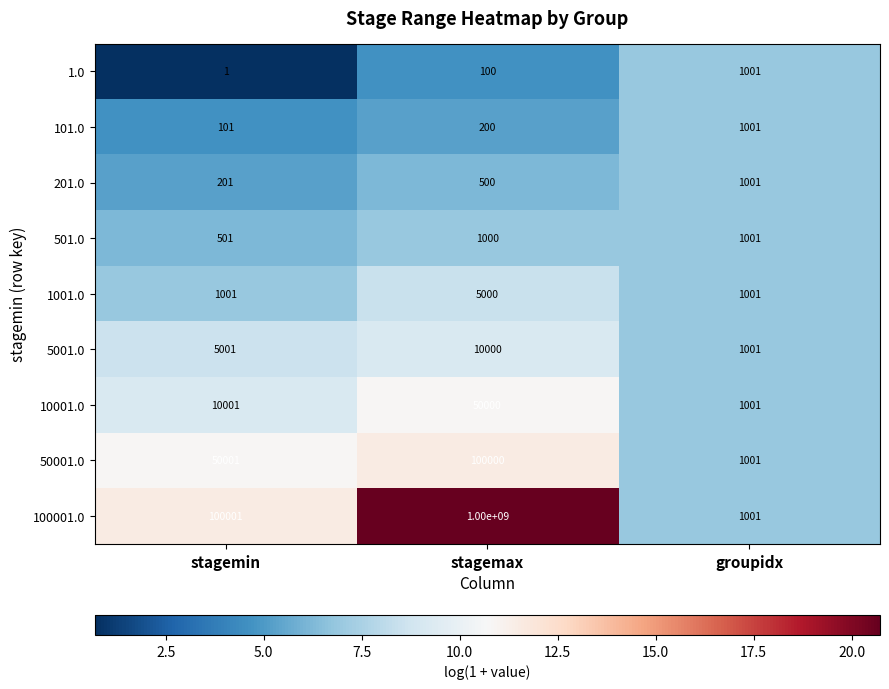

Which series has the largest range (max minus min)?

100001.0